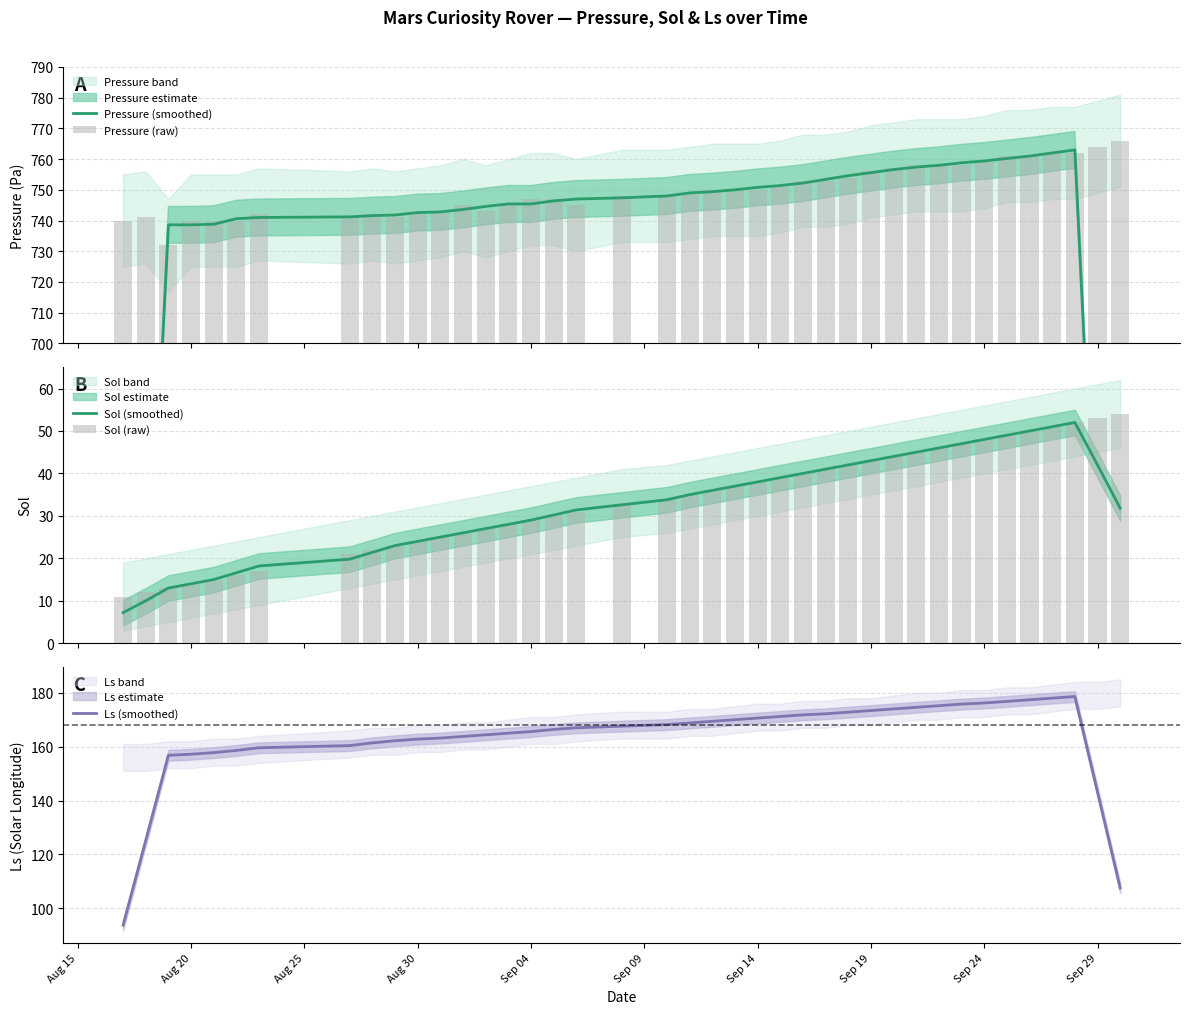

What is the value of the Sol (smoothed) bar at the 4th from the left?

14.0